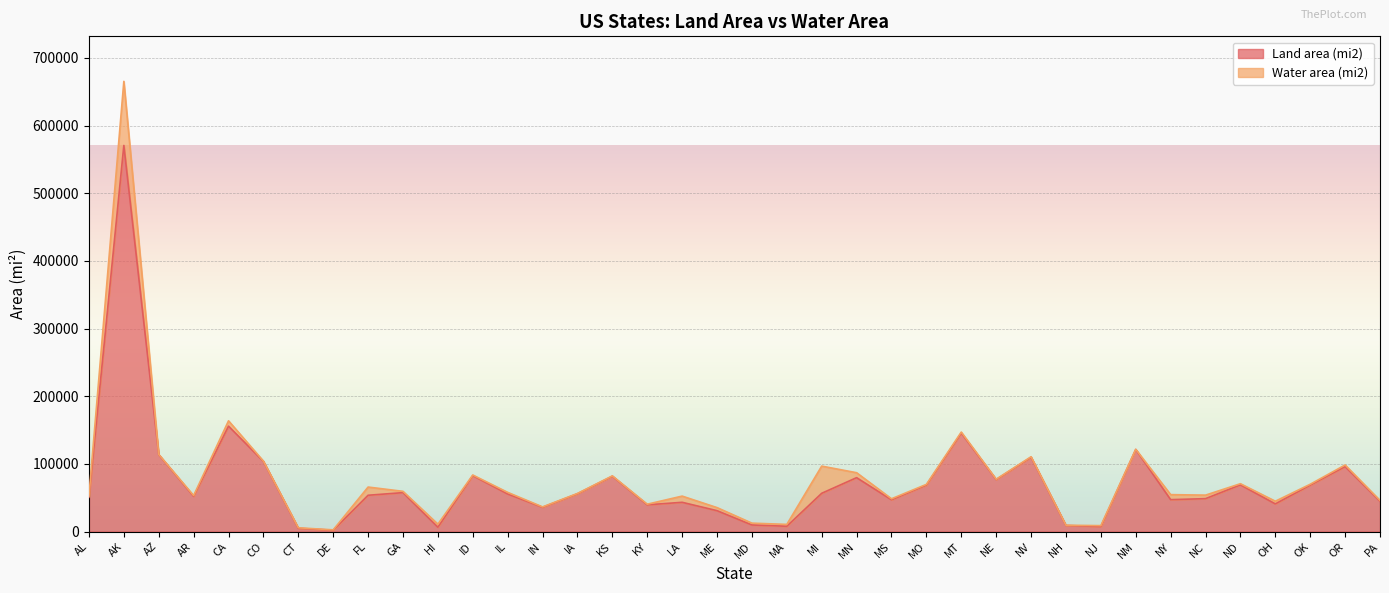

Reading left to right, extract all data points from this chart.

AL=50645	AK=570641	AZ=113594	AR=52035	CA=155779	CO=103642	CT=4842	DE=1949	FL=53625	GA=57513	HI=6423	ID=82643	IL=55519	IN=35826	IA=55857	KS=81759	KY=39486	LA=43204	ME=30843	MD=9707	MA=7800	MI=56539	MN=79627	MS=46923	MO=68742	MT=145546	NE=76824	NV=109781	NH=8953	NJ=7354	NM=121298	NY=47126	NC=48618	ND=69001	OH=40861	OK=68595	OR=95988	PA=44743